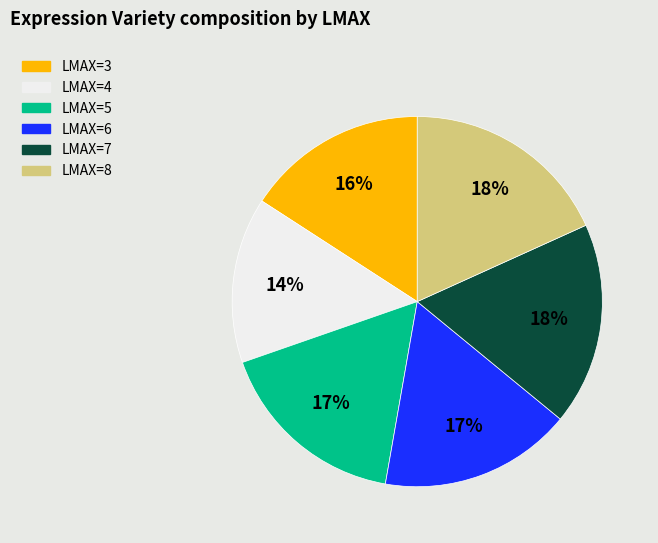

Do LMAX=4 and LMAX=6 together represent more than half of the pie?

No